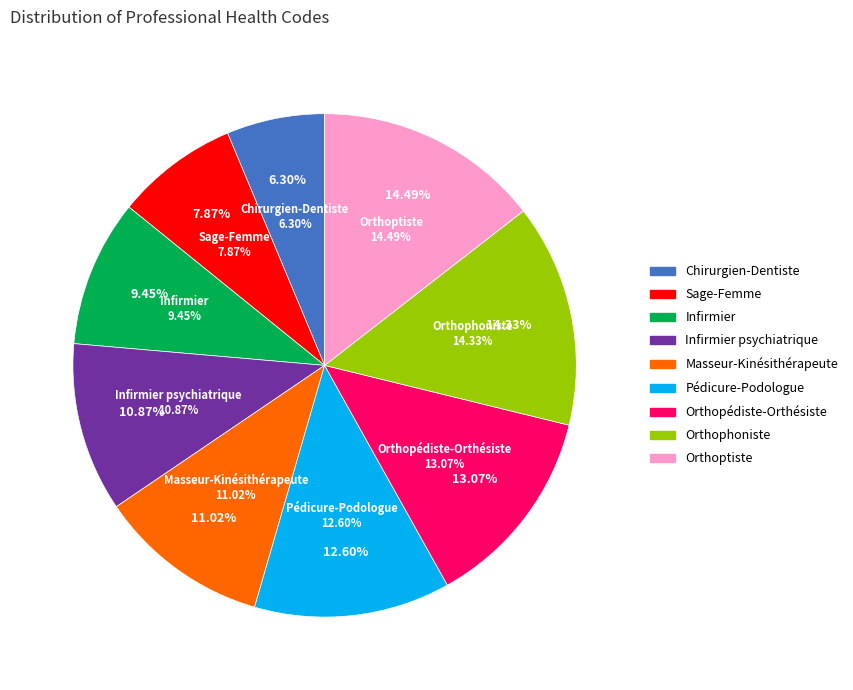

The Infirmier slice represents 9% of the pie. True or false?

True